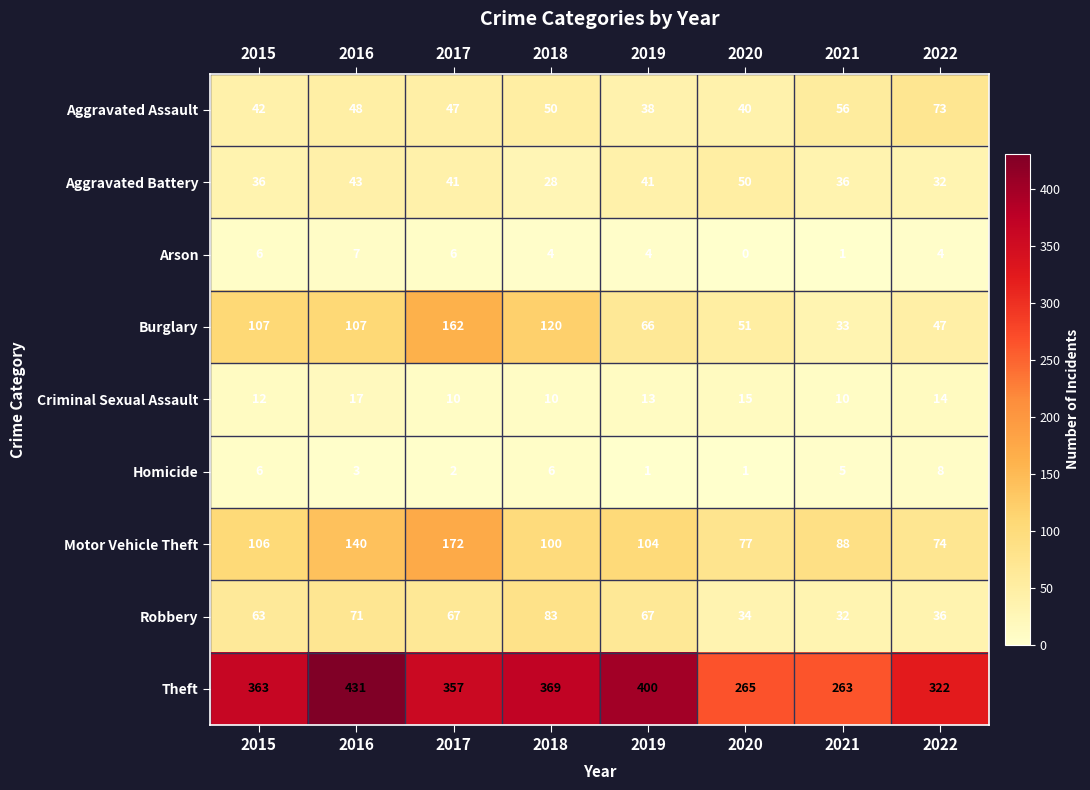

Is it true that Homicide equals 0 at 2020?

False